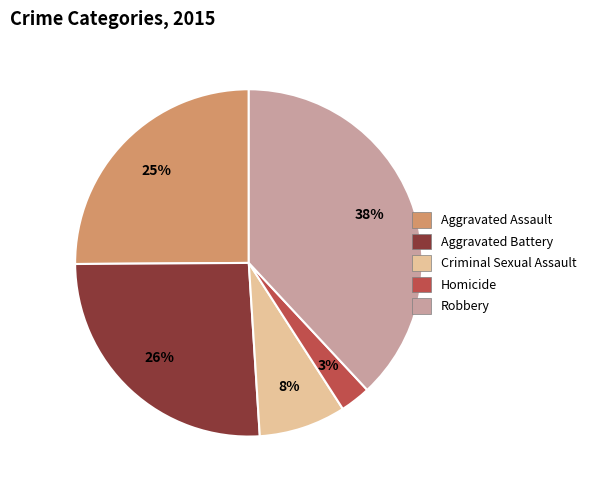

To the nearest percent, what is the difference between the Robbery and Criminal Sexual Assault slice percentages?

30%